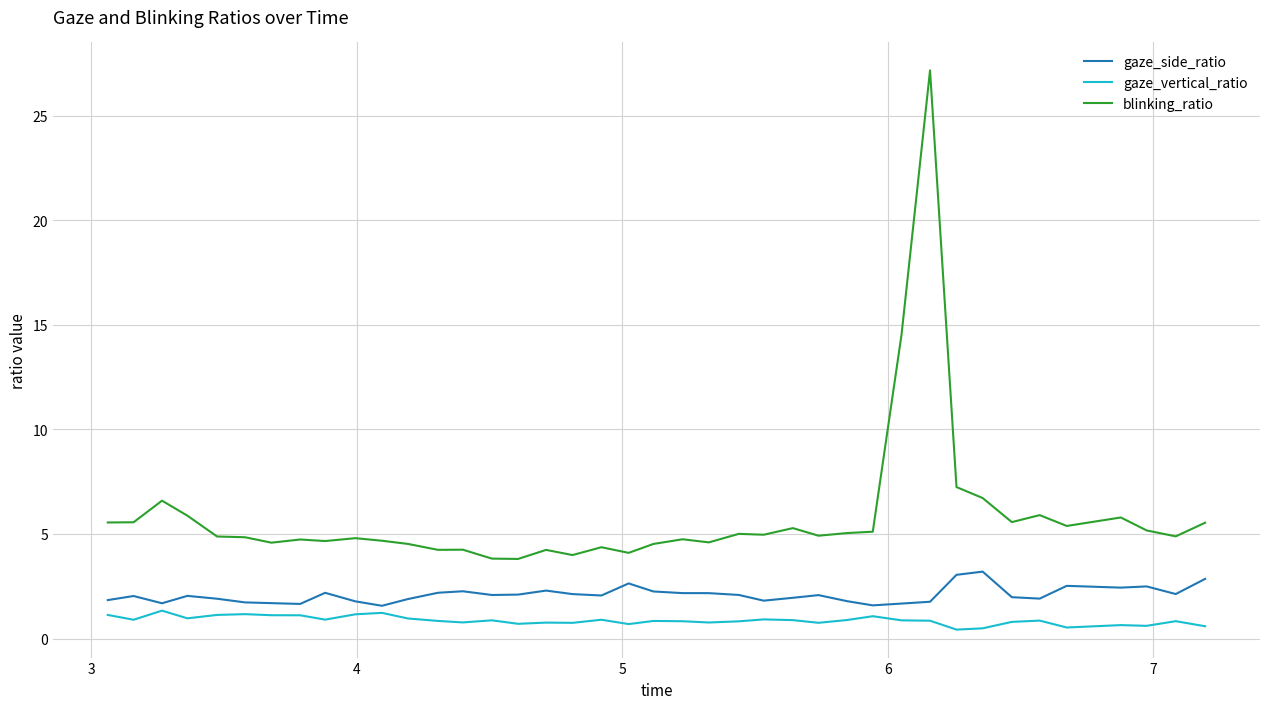

What is the difference between the maximum and minimum values in the blinking_ratio series?

23.4